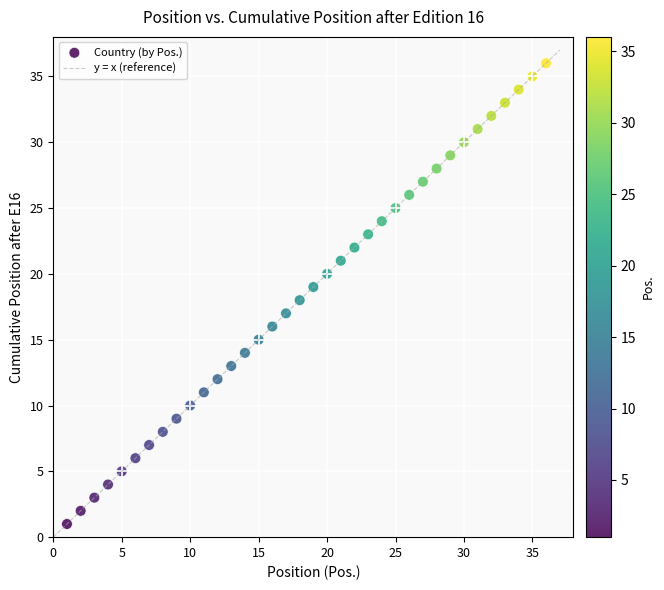

What is the range of X values (max minus min)?

35